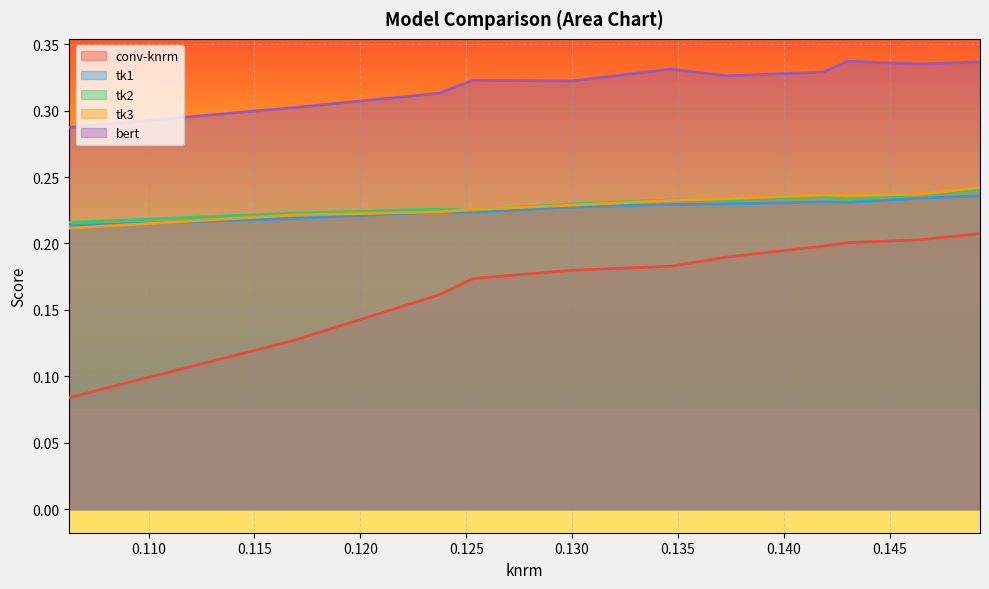

Between 0.125332696593441 and 0.146437838268067, which is larger?

0.146437838268067